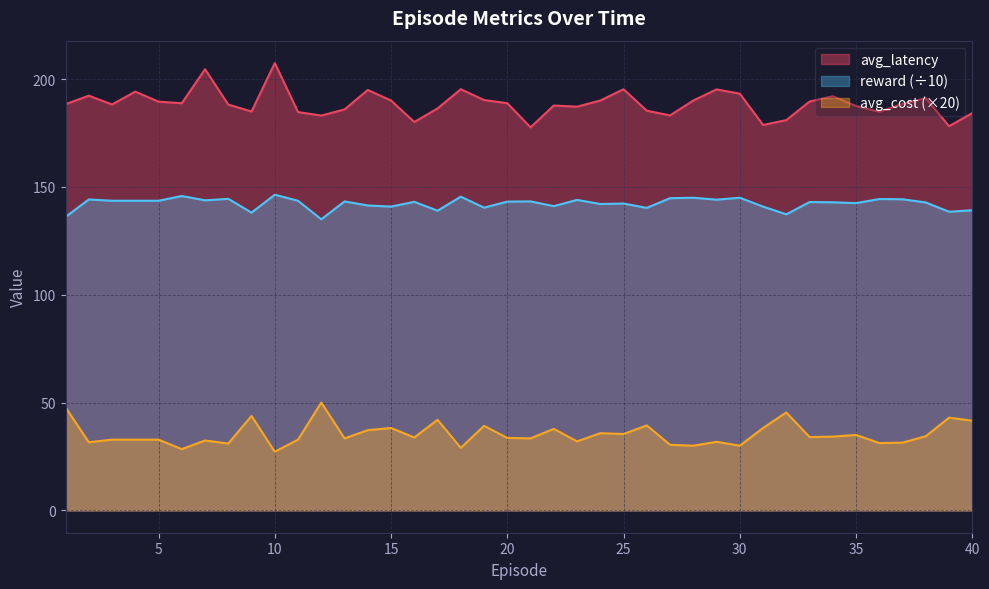

Reading right to left, what are all the values shown in this chart?

avg_latency: 184.3	178.2	191.2	188.6	184.9	187.5	192.1	189.6	181.0	178.8	193.3	195.2	190.1	183.2	185.4	195.3	190.1	187.2	187.8	177.6	188.8	190.3	195.3	186.4	180.1	190.1	195.0	186.0	183.1	184.7	207.5	185.0	188.2	204.6	188.8	189.6	194.2	188.3	192.3	188.4
avg_cost: 139.2	138.5	142.8	144.3	144.4	142.5	142.9	143.0	137.3	140.9	145.0	144.1	145.0	144.8	140.3	142.3	142.1	144.0	141.1	143.3	143.2	140.4	145.5	139.0	143.1	140.9	141.4	143.3	135.0	143.6	146.4	138.1	144.5	143.8	145.8	143.6	143.6	143.6	144.2	136.1